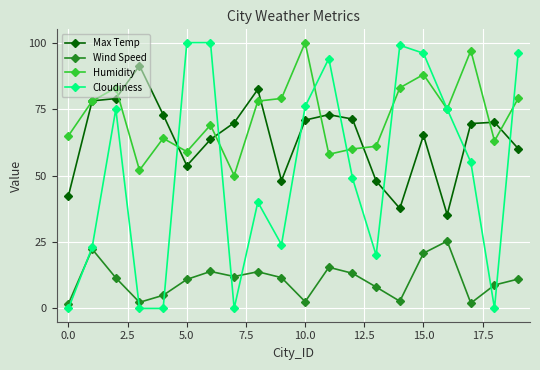

In Humidity, how many points are higher than both neighbors (excluding endpoints)?

6